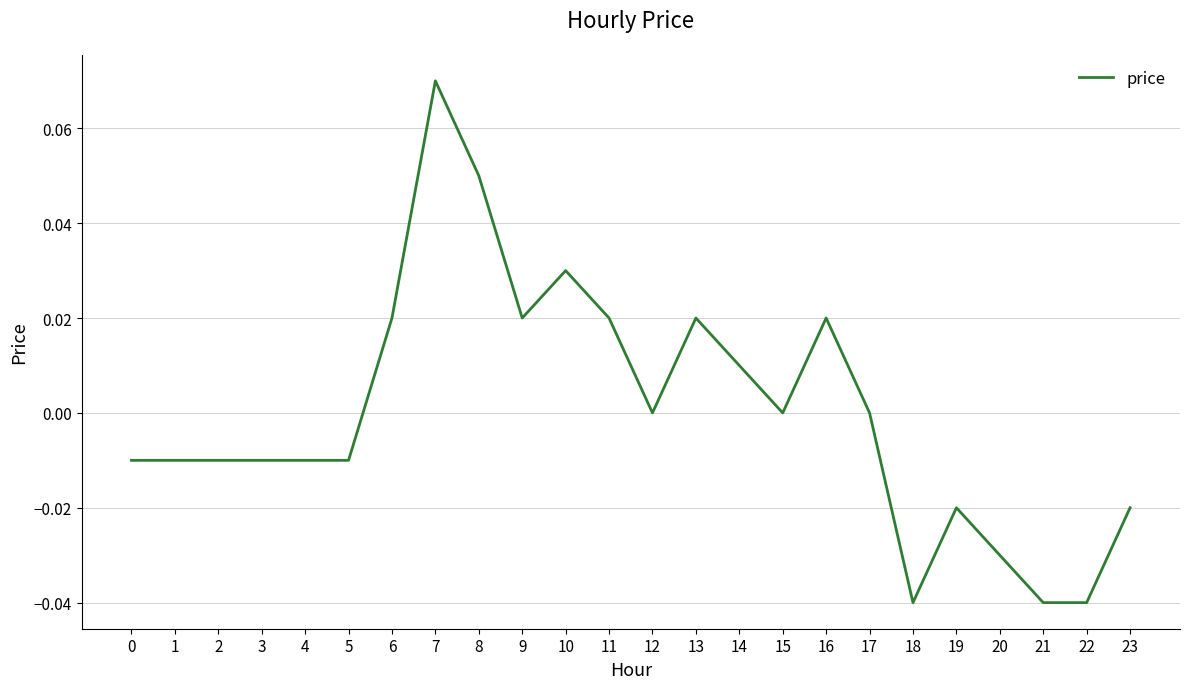

The value at 9 is 0.0. True or false?

True